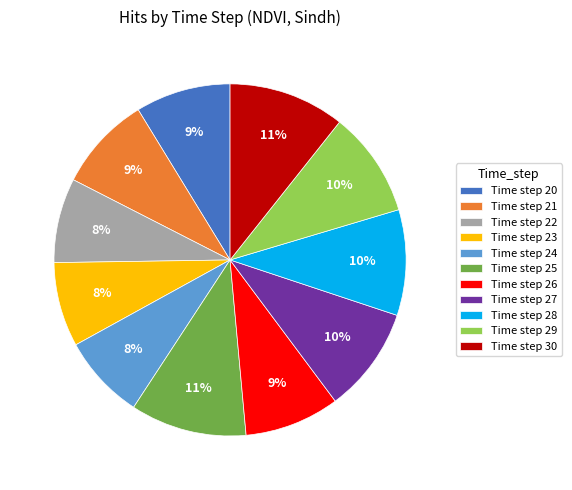

To the nearest percent, what percentage of the pie is Time step 22?

8%